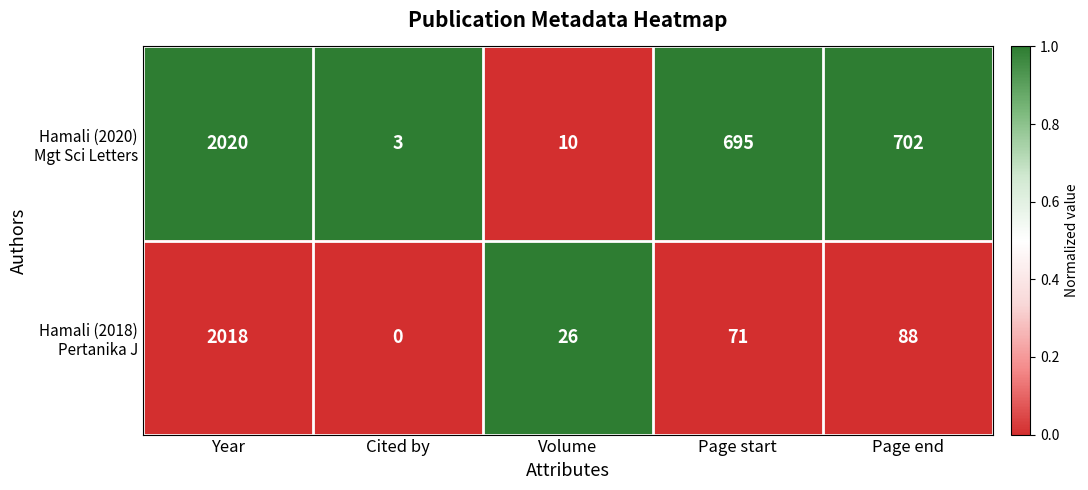

What is the spread (max minus min) of values at Page start?

624